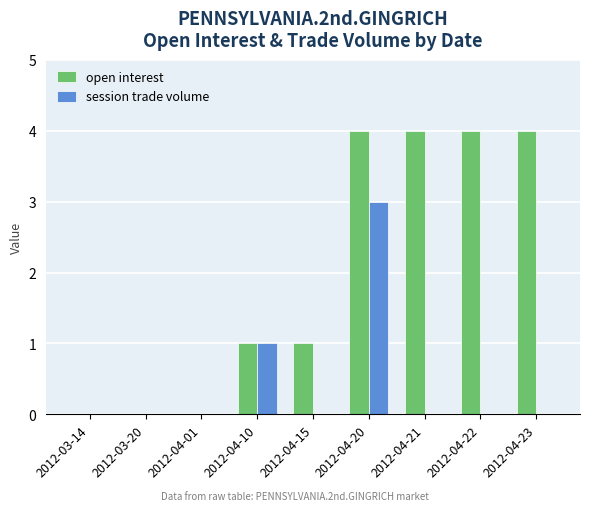

What is the highest value of the session trade volume series?

3